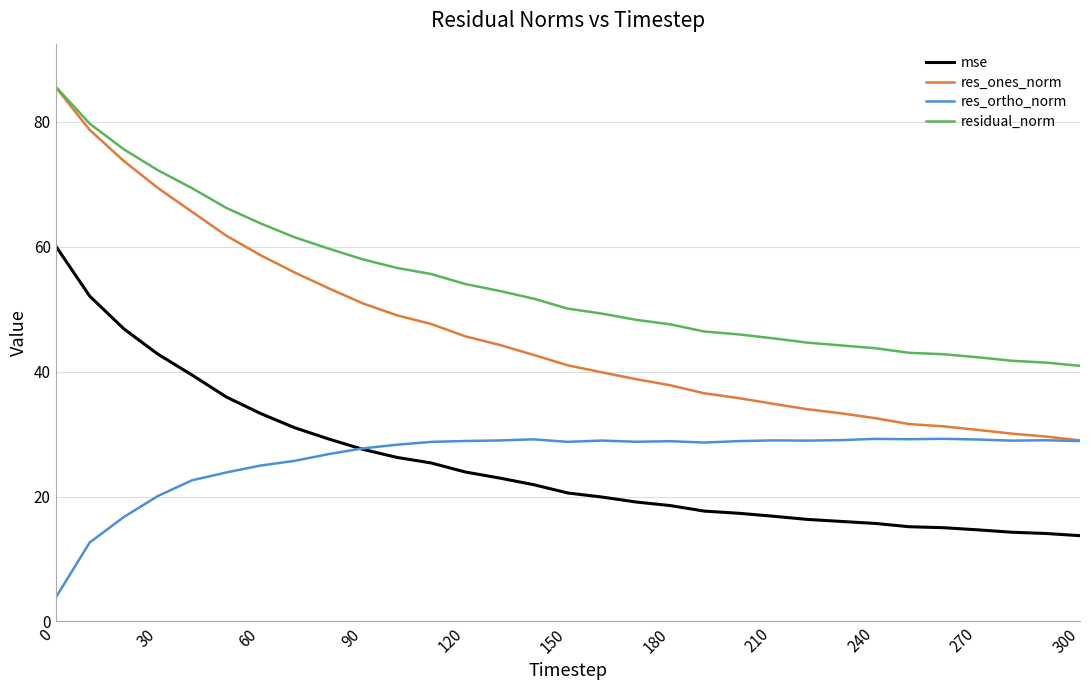

True or false: residual_norm and mse cross at least once.

False